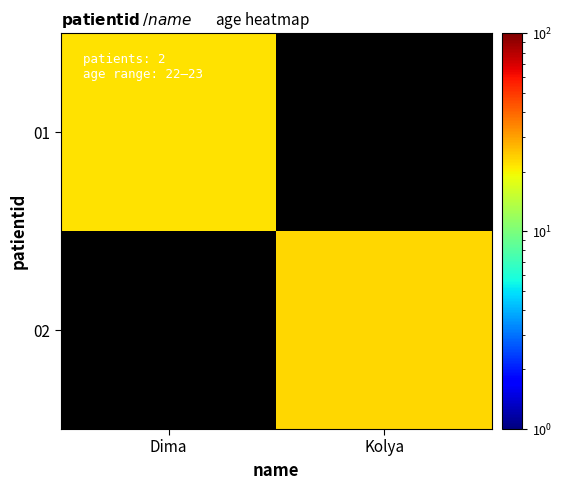

Rank the series at Dima from lowest to highest value.

01, 02